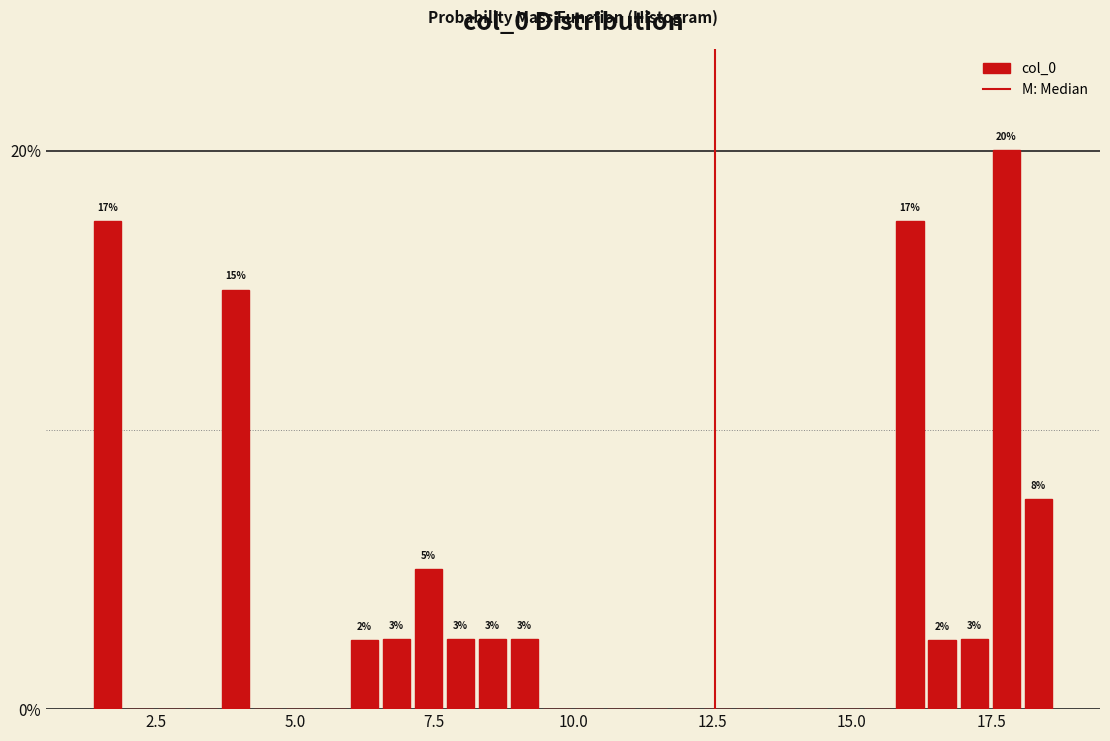

Read against the x-axis, roughly where is the centre of the tallest bar?

18.0